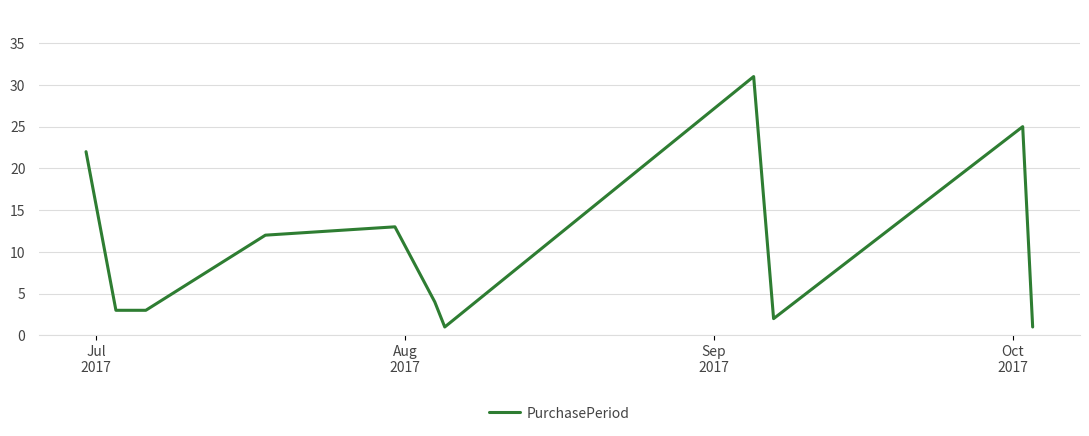

What is the greatest value displayed?

31